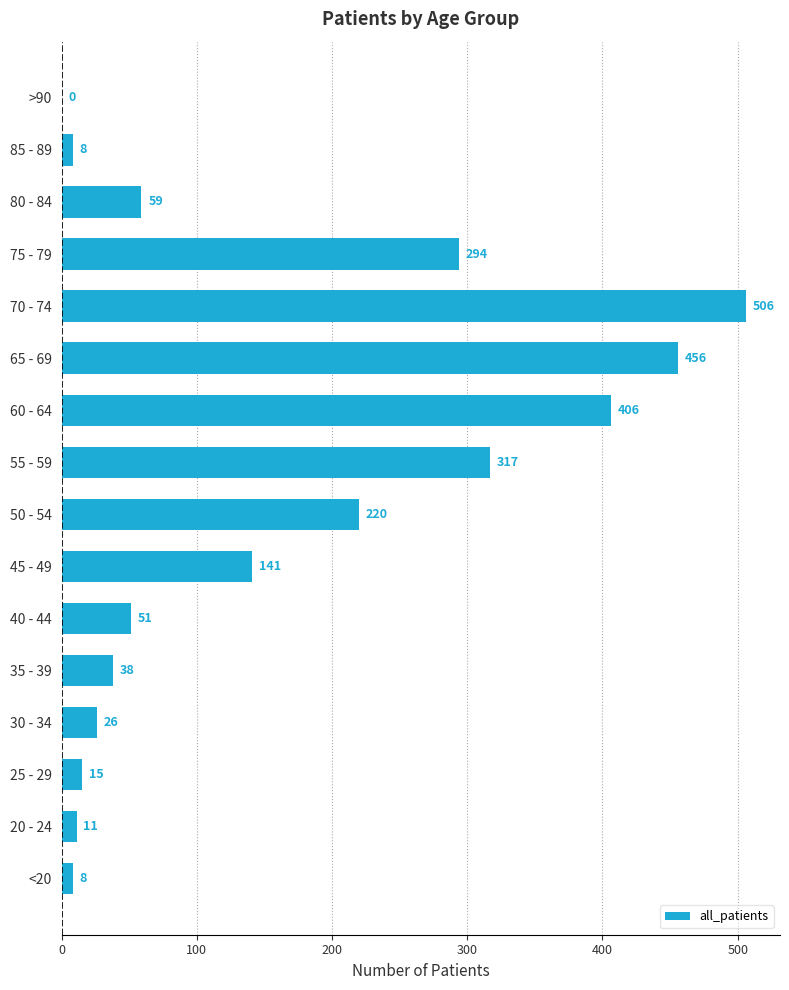

Does the chart contain stacked bars?

No